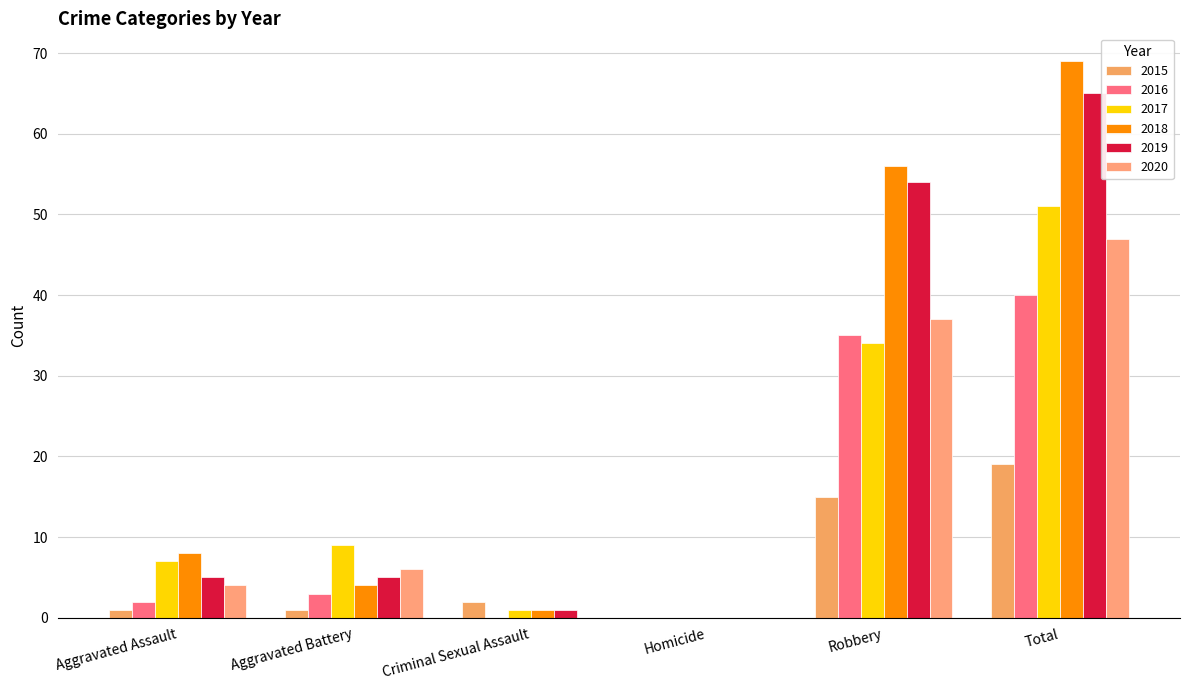

Rank the series by their maximum value, from lowest to highest.

2015, 2016, 2020, 2017, 2019, 2018